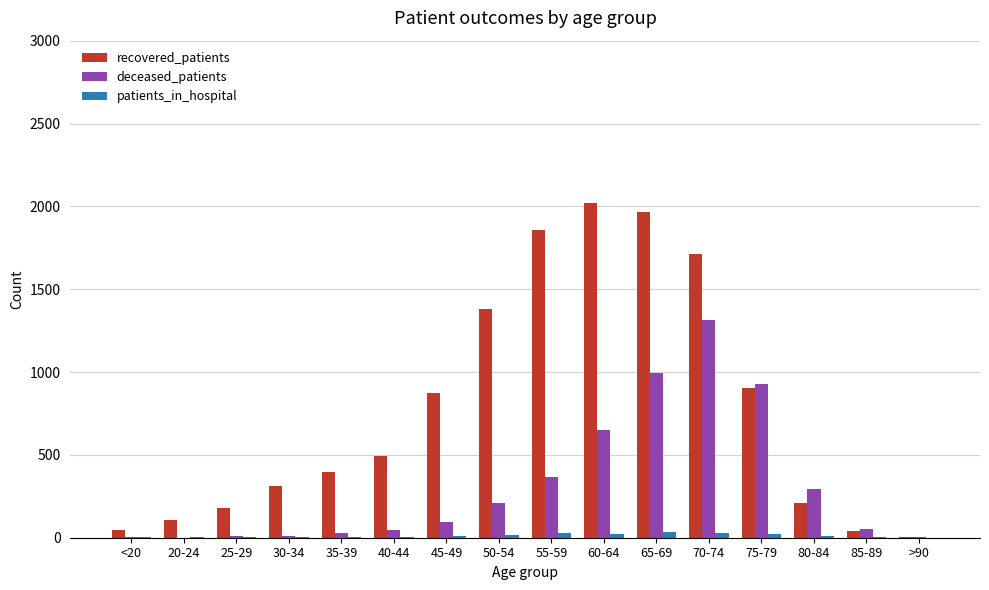

Which series changed the most between 80-84 and 85-89?

deceased_patients